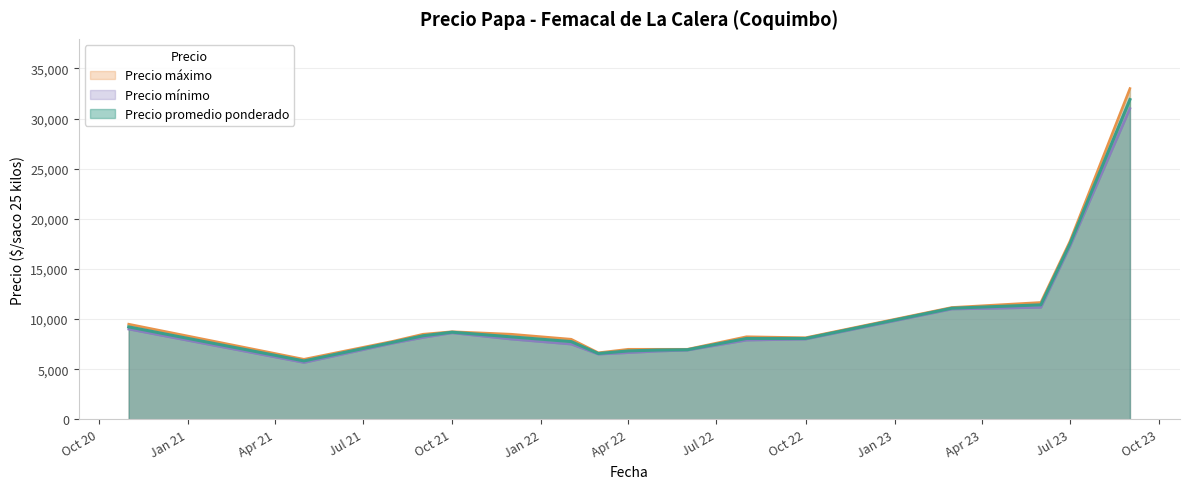

What is the spread (max minus min) of values at 34?

200